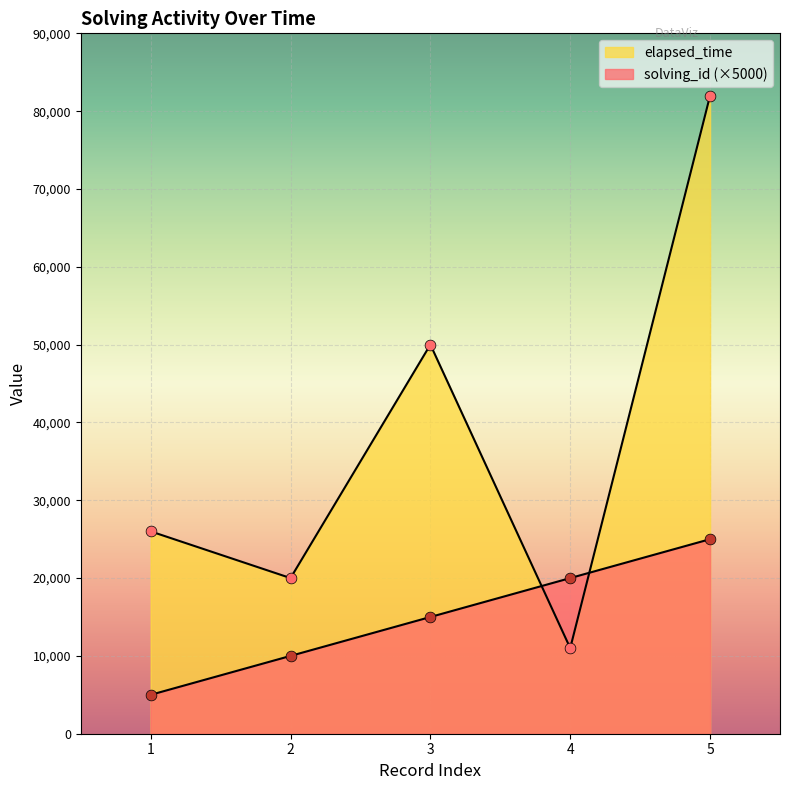

What is the total value across all series at 3?

65000